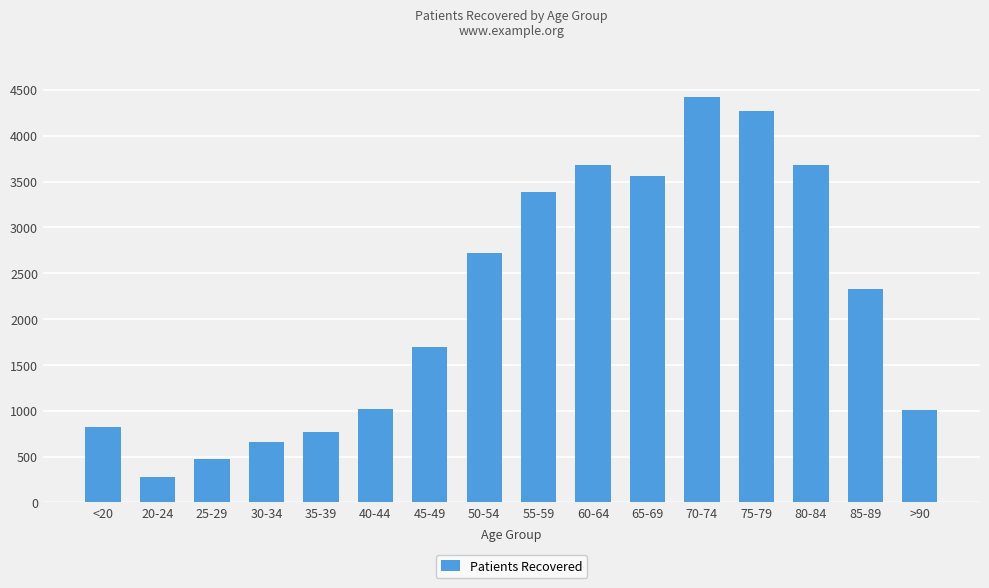

At which category does the chart reach its peak across all series?

70-74